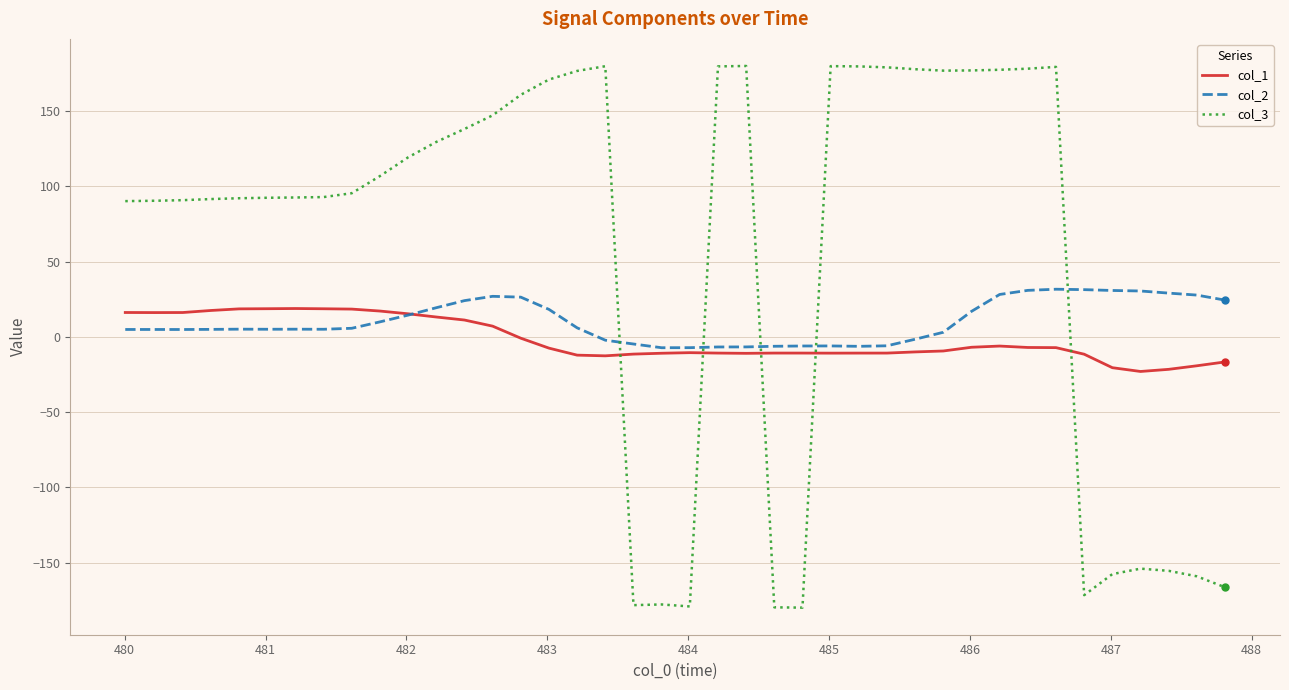

Rank the series by their maximum value, from lowest to highest.

col_1, col_2, col_3